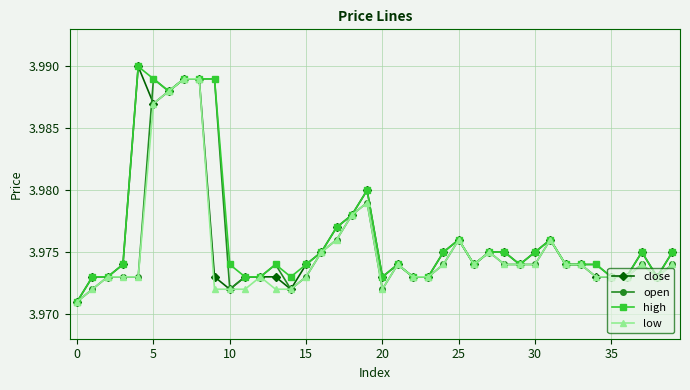

Count the number of data series in this chart.

4